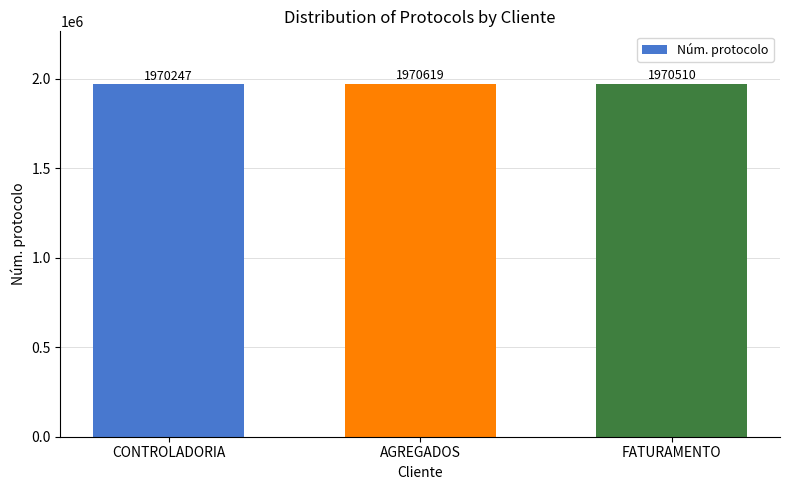

What position from the left is AGREGADOS?

2